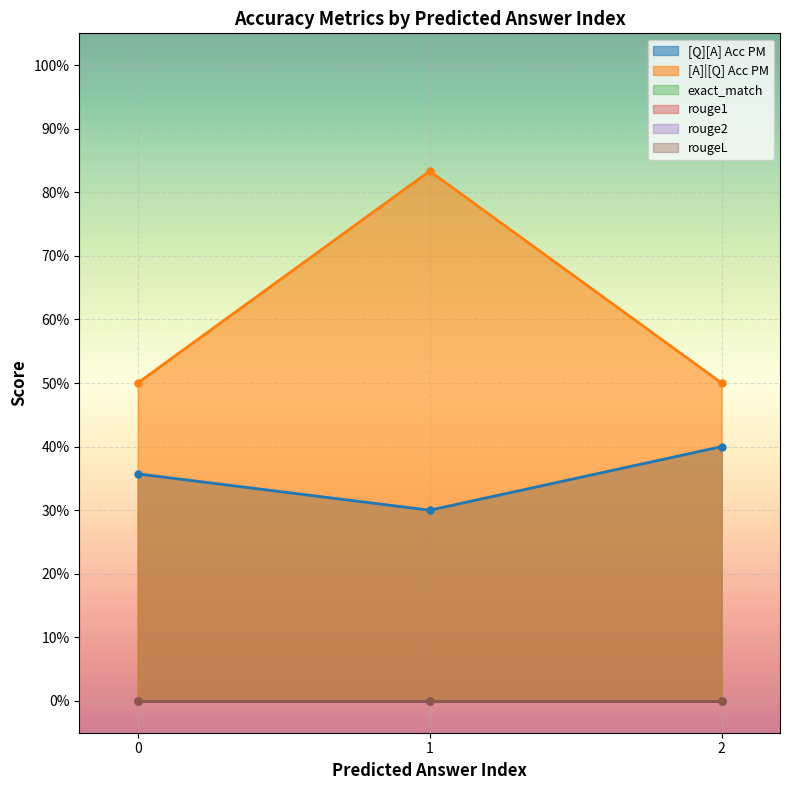

At how many categories does at least one series exceed 0?

3